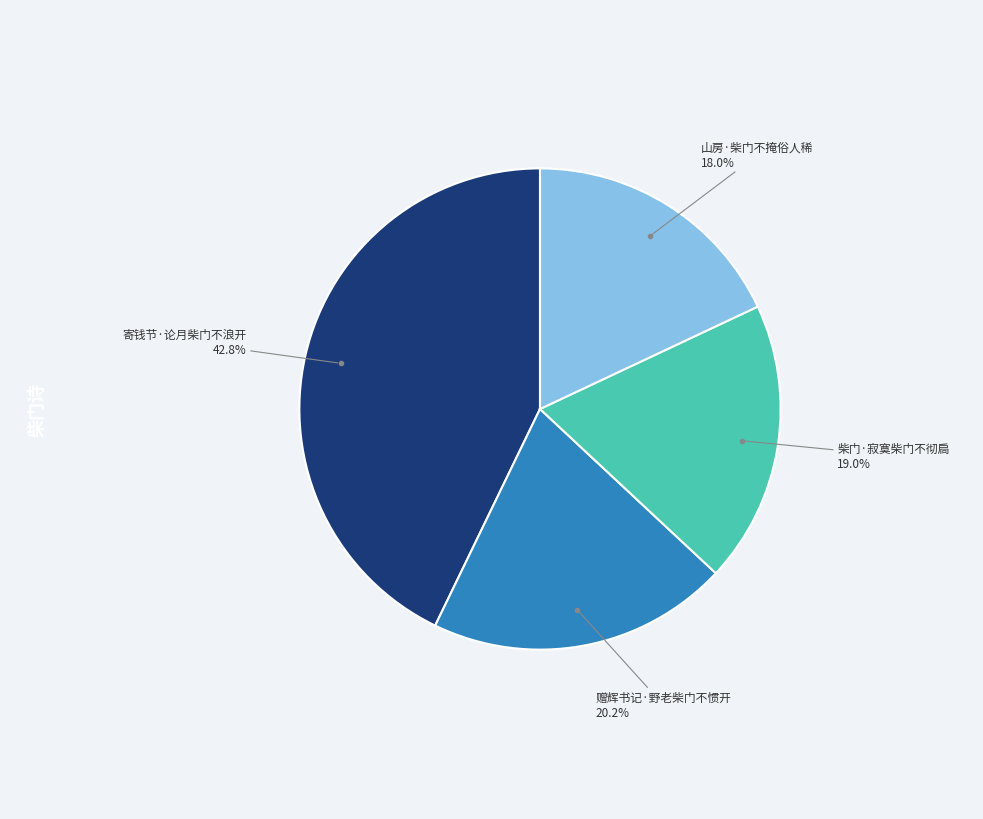

What percentage do 寄钱节·论月柴门不浪开 and 柴门·寂寞柴门不彻扃 together represent?

61.8%